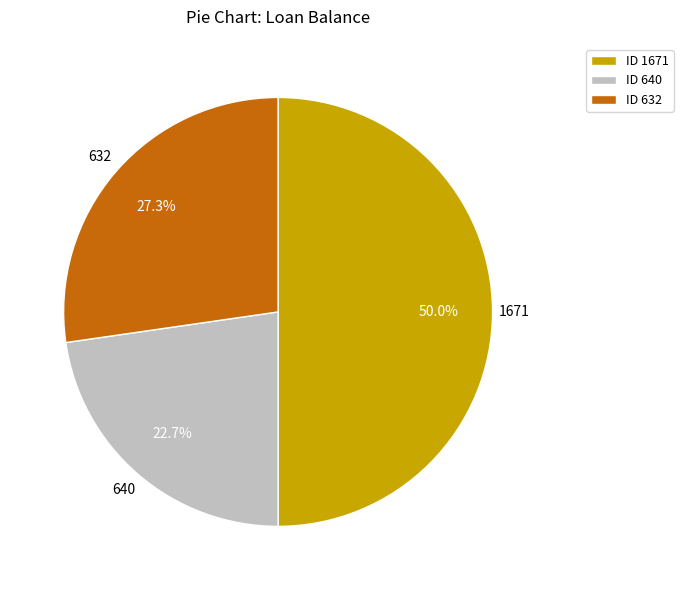

What percentage is NOT represented by ID 632?

72.7%